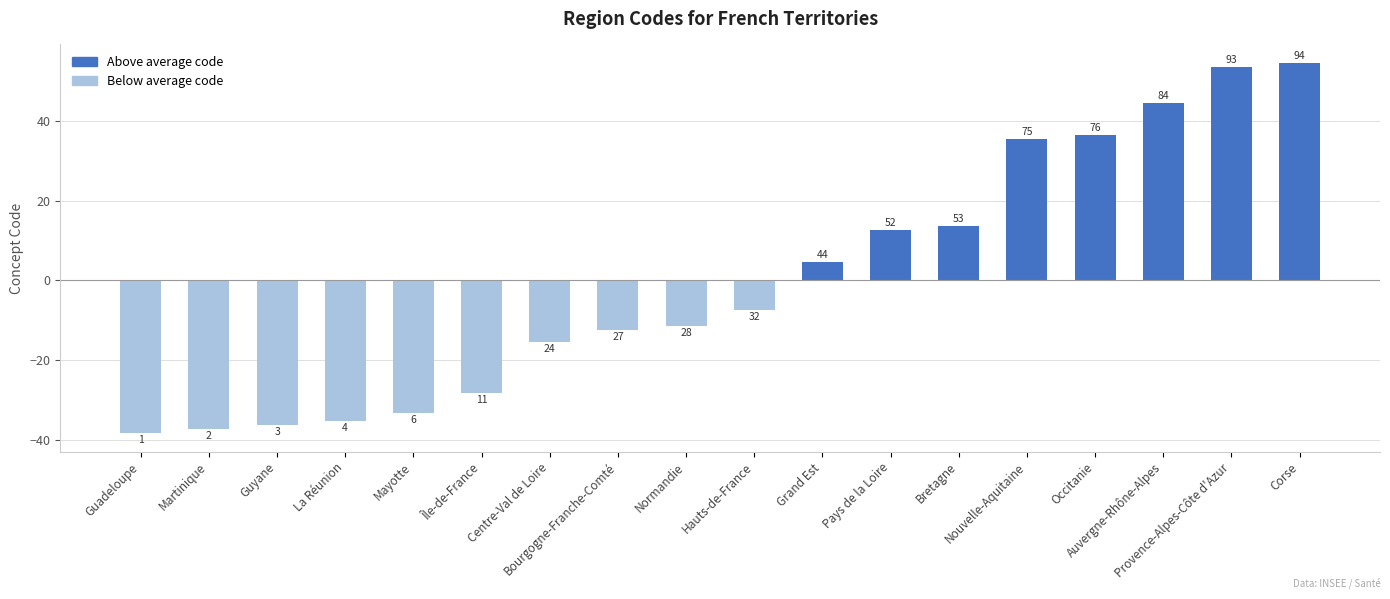

How many bars are there in total?

18